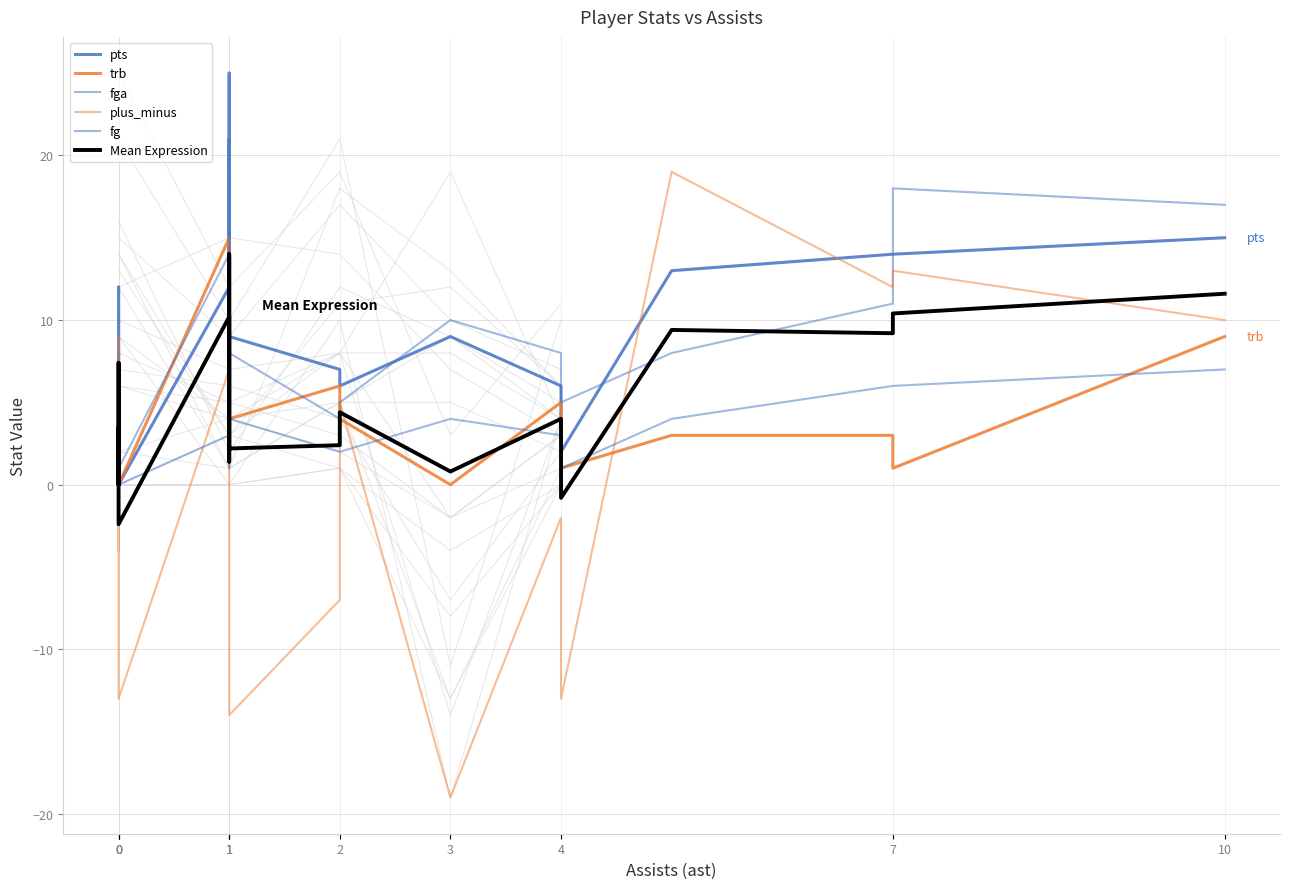

Which series changed the most between 0 and 3?

plus_minus